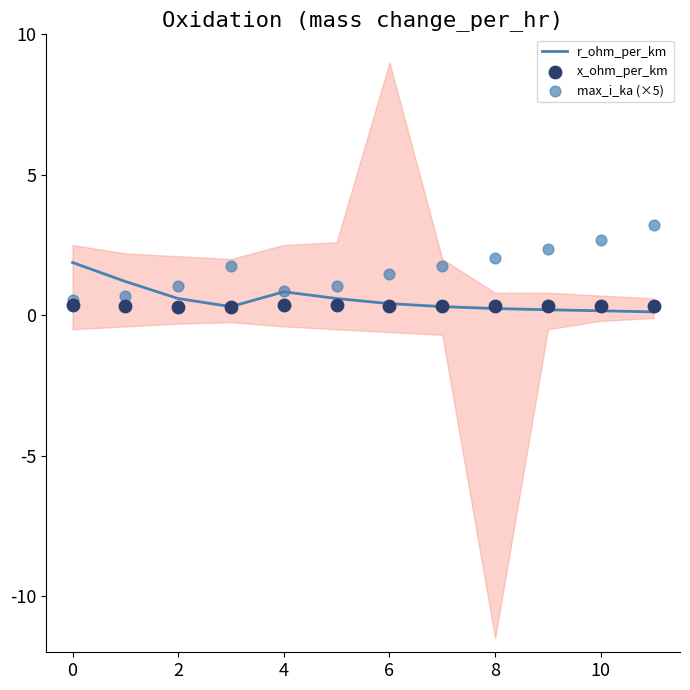

Which series reaches the minimum Y coordinate?

r_ohm_per_km